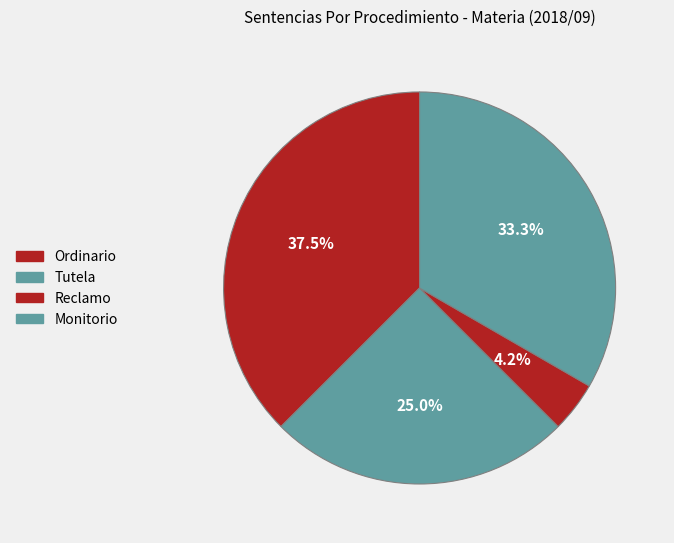

Count the number of slices in the pie.

4